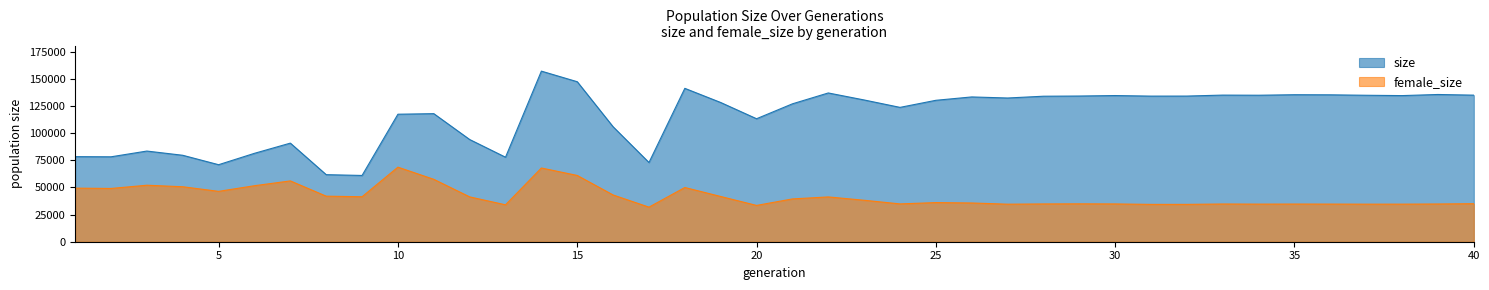

At 14, list the series in order from smallest to largest.

female_size, size